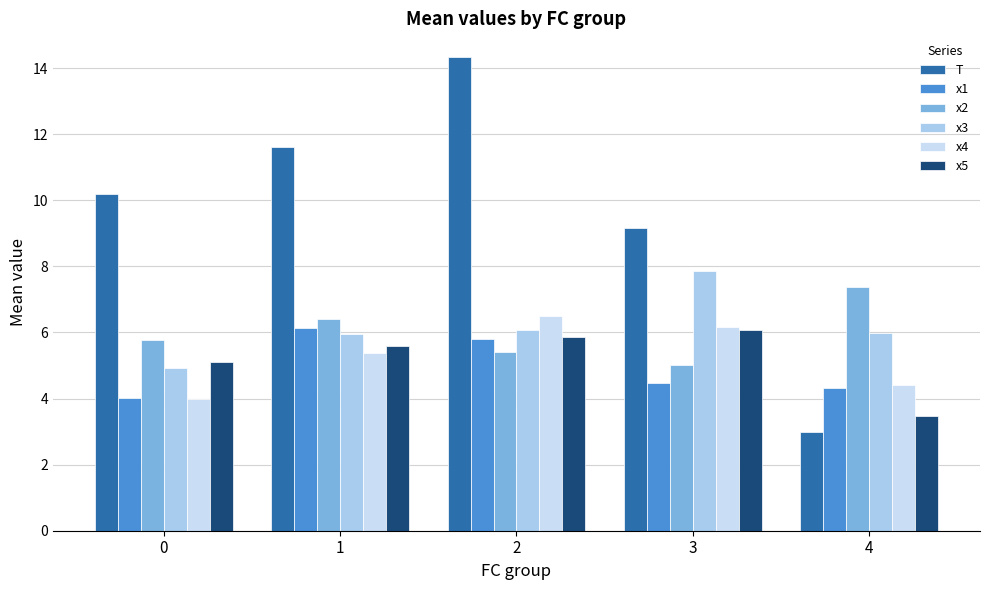

What are all the series names shown in the legend?

T, x1, x2, x3, x4, x5